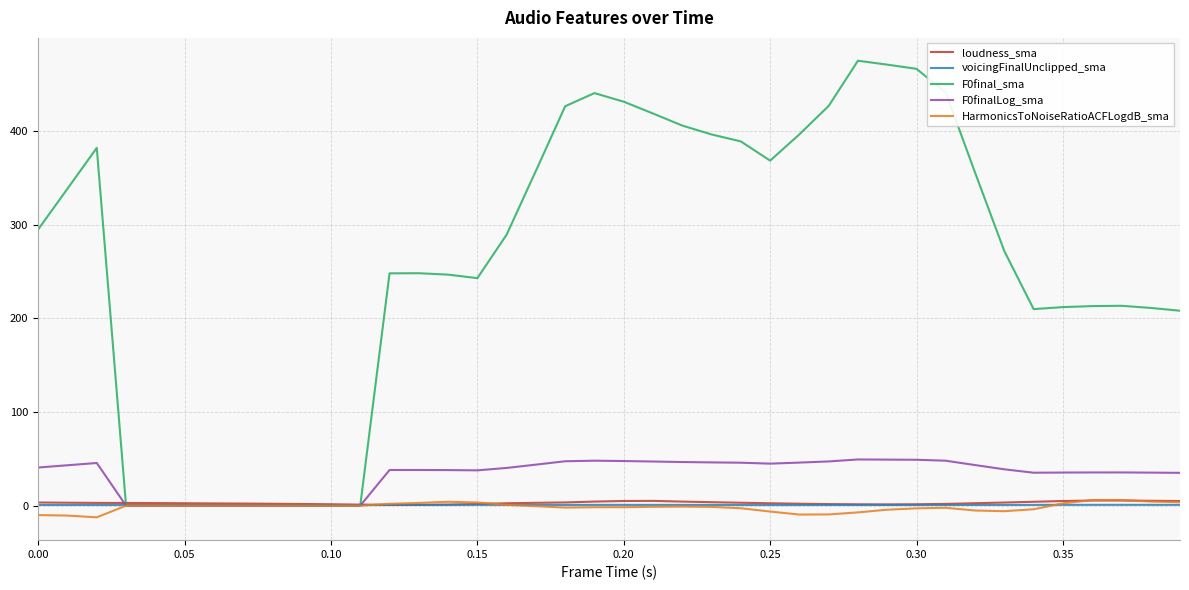

Which series has the largest total across all categories?

F0final_sma